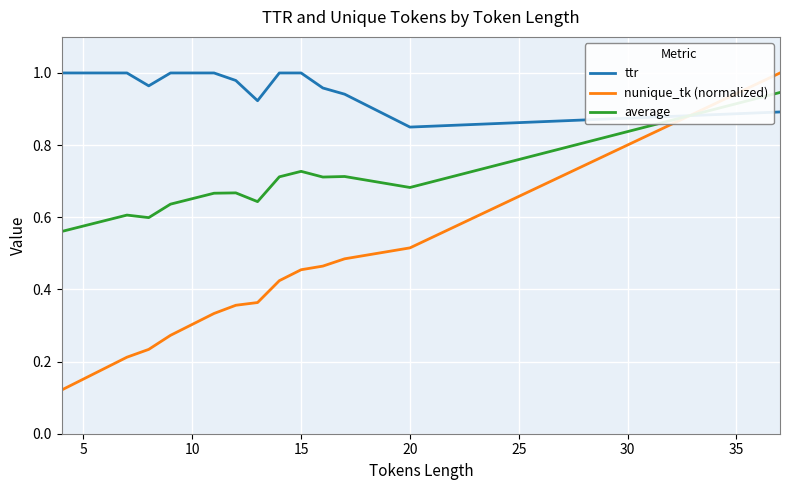

How many nunique_tk (normalized) values are between 0 and 1?

16